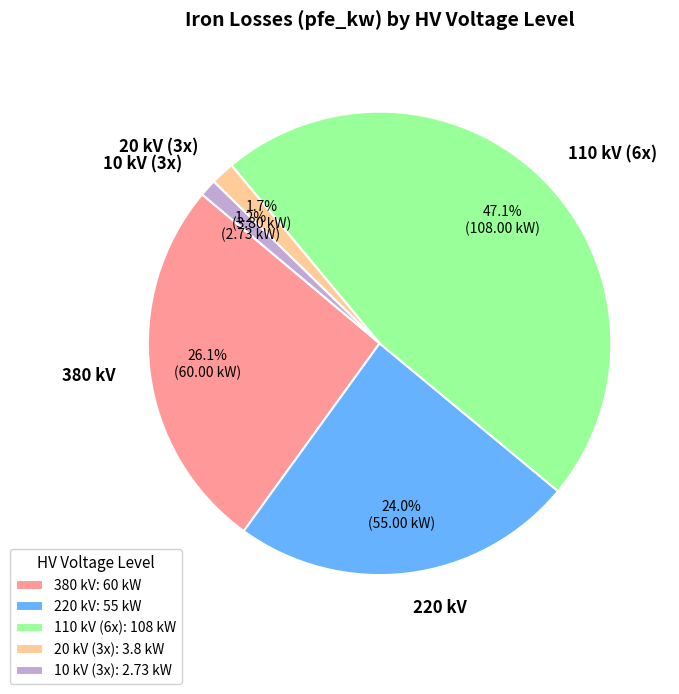

How much of the chart is everything except 10 kV (3x)?

98.8%